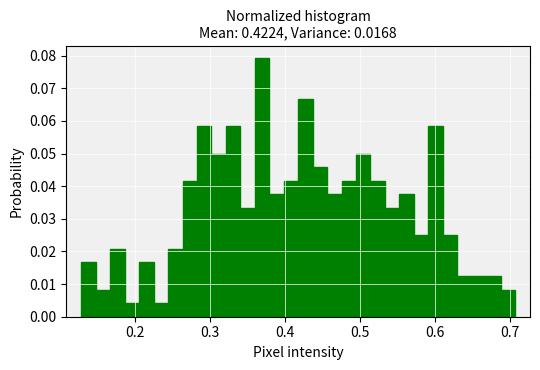

Around what value on the x-axis is the tallest bar? Give the approximate position of its centre, as read against the axis.

0.37